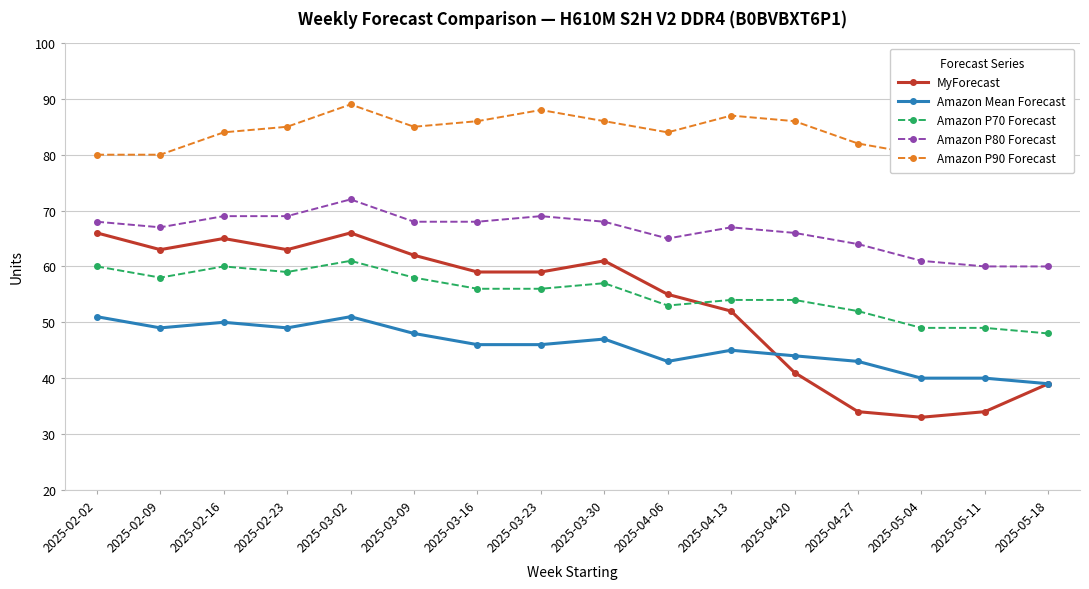

Between 2025-02-23 and 2025-05-11, which is larger?

2025-02-23